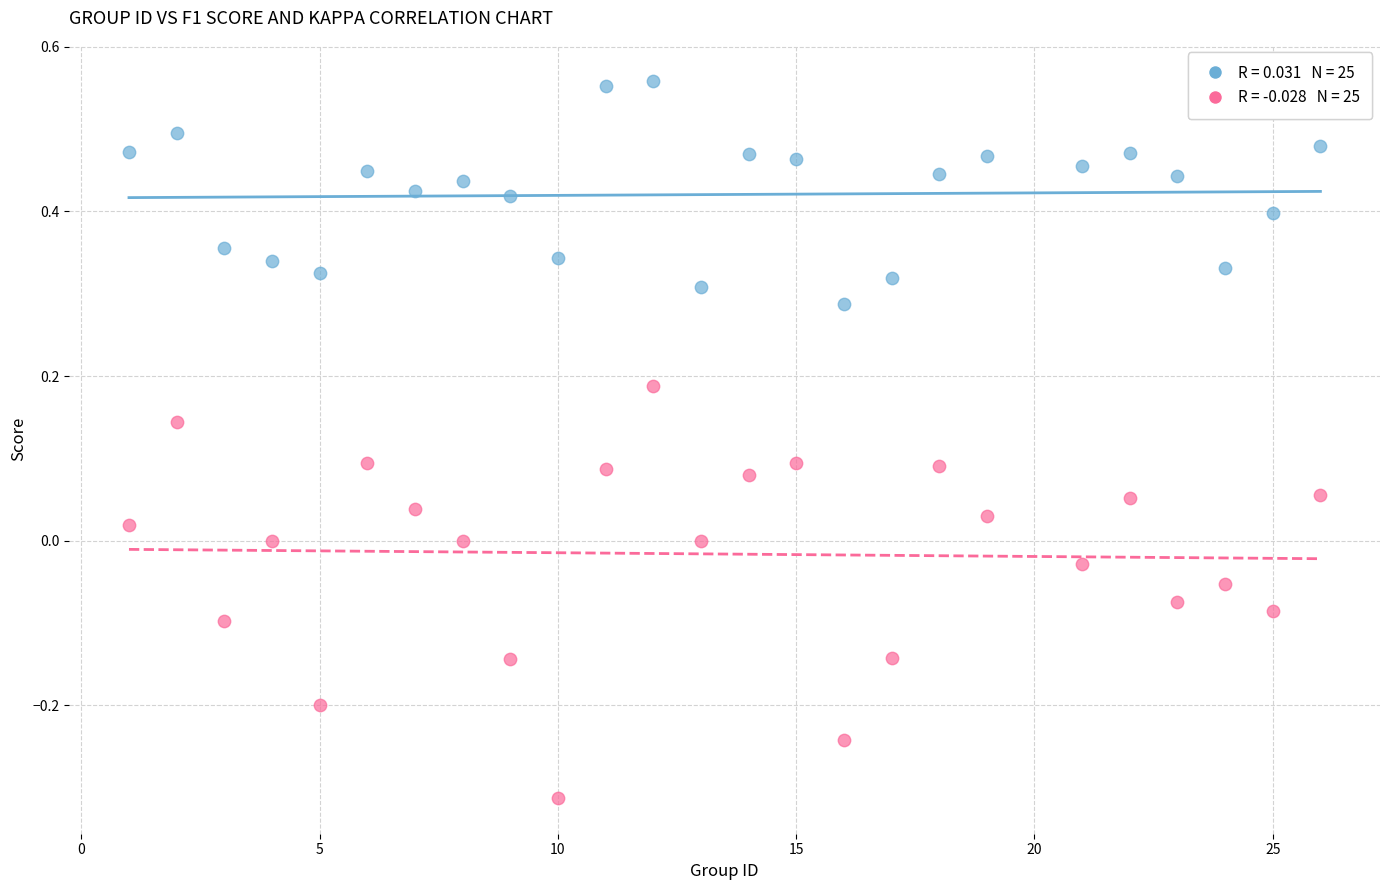

Across all data points, what is the range of Y values (max minus min)?

0.9